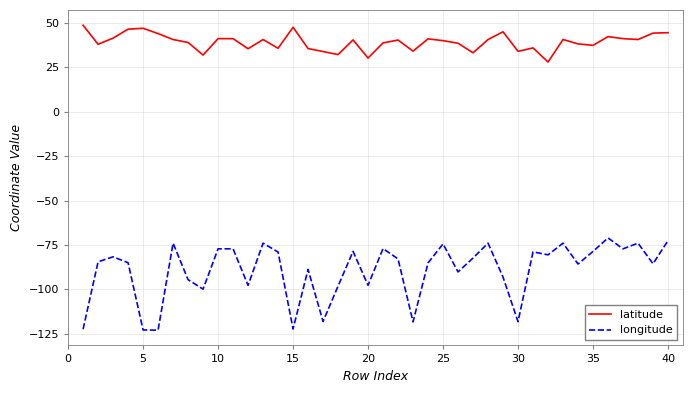

List the series in order of their peak value, highest first.

latitude, longitude